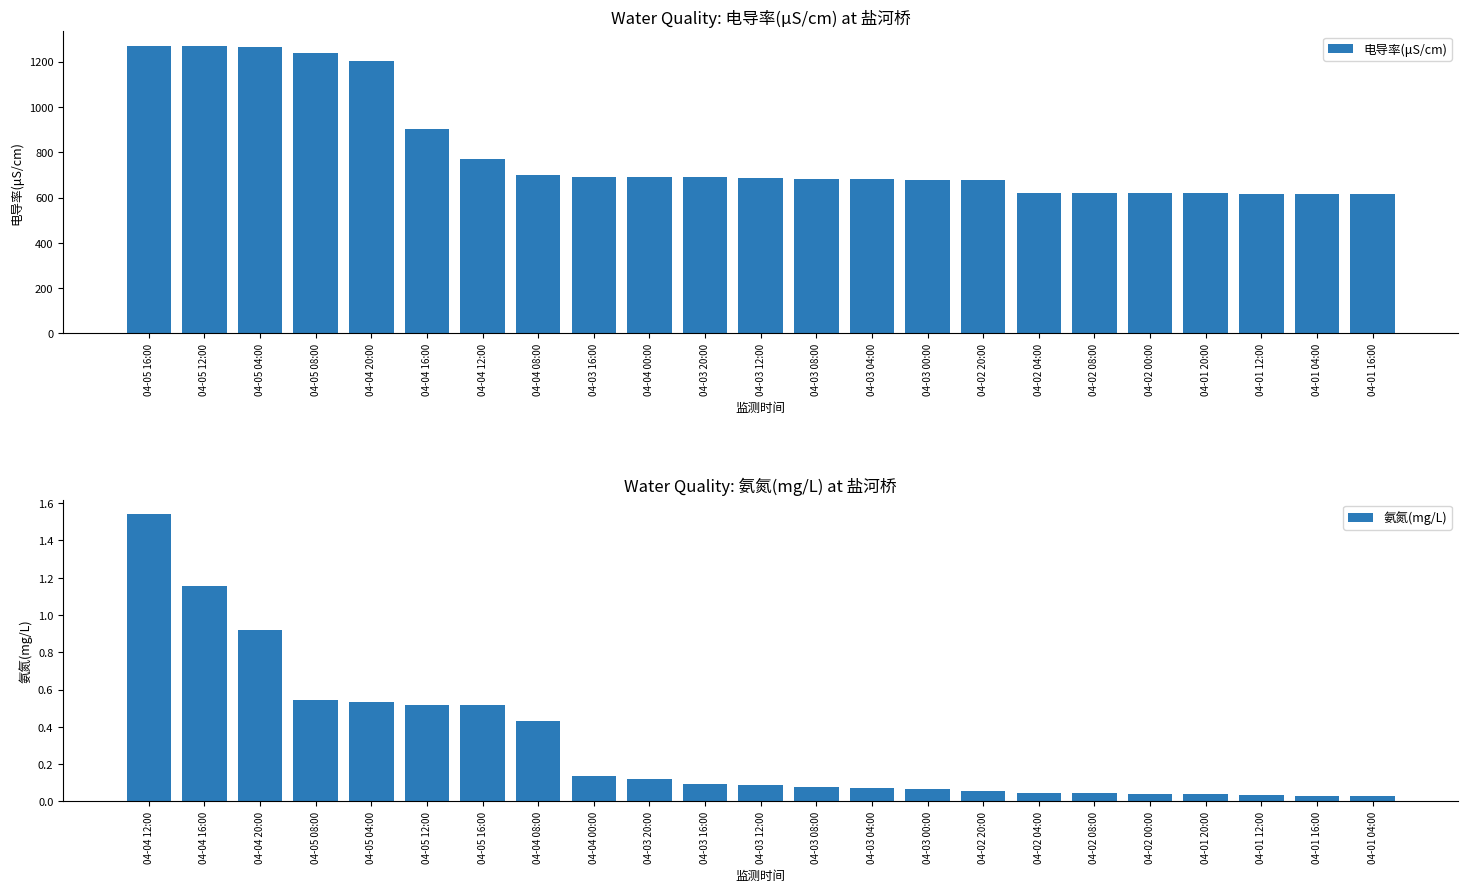

True or false: 电导率(μS/cm) has a value of 164.3 at 04-04 12:00.

False